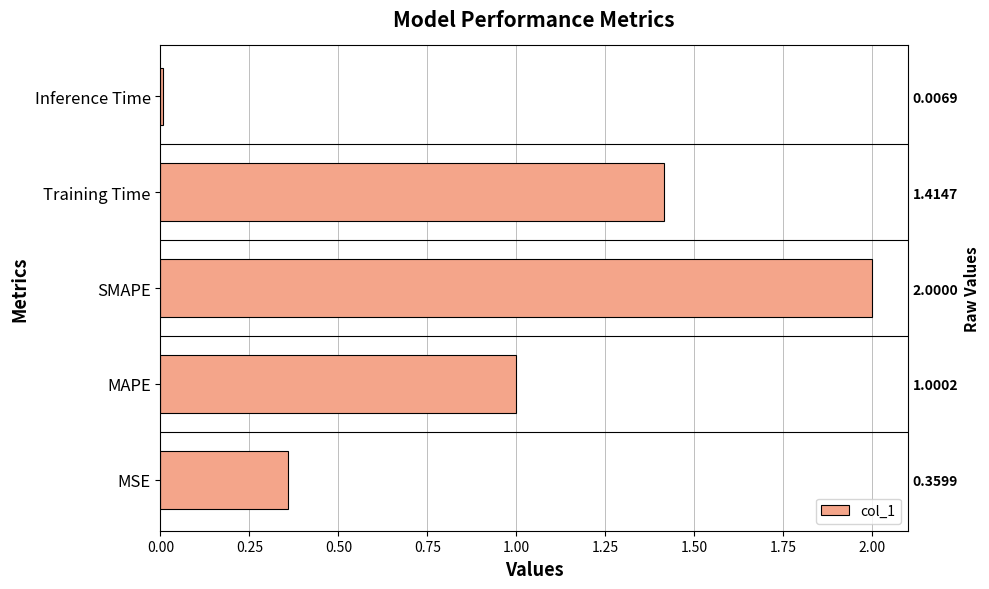

What is the difference between the maximum and minimum values?

2.0